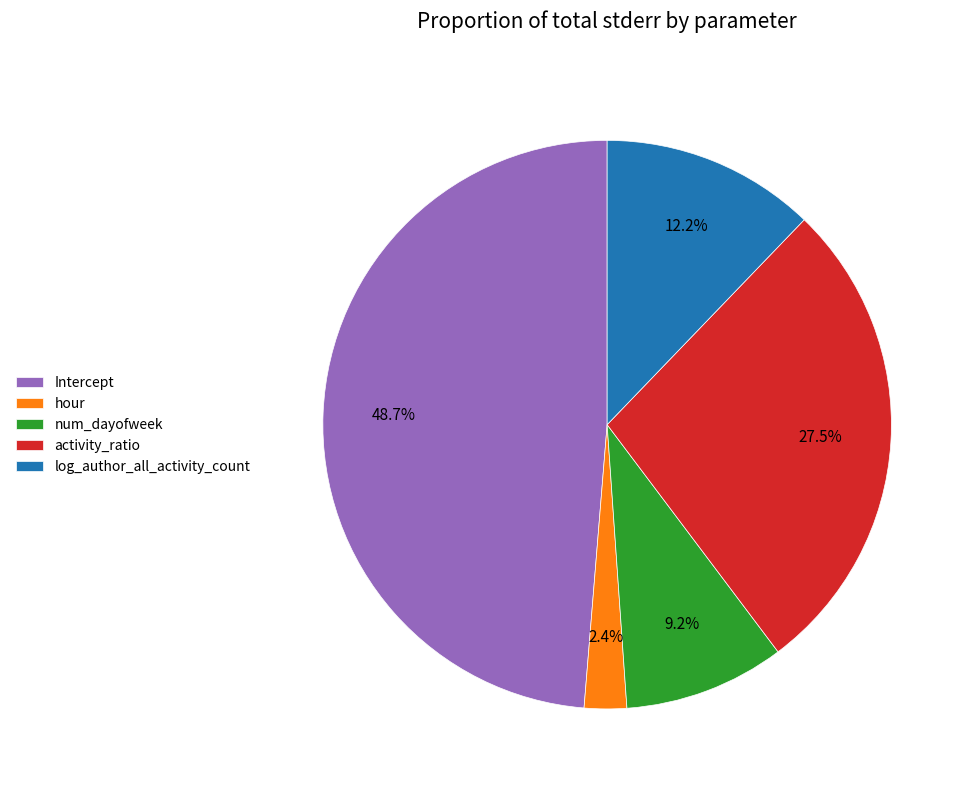

Is there a majority slice in this chart?

No